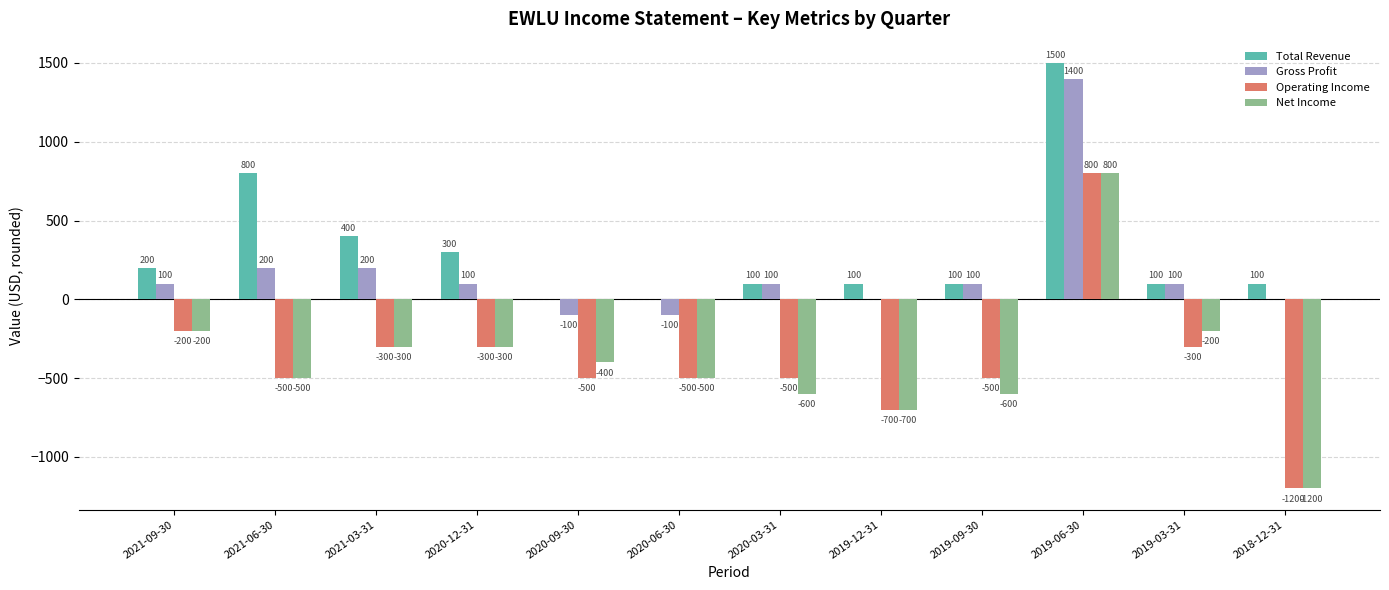

Count the number of data series in this chart.

4